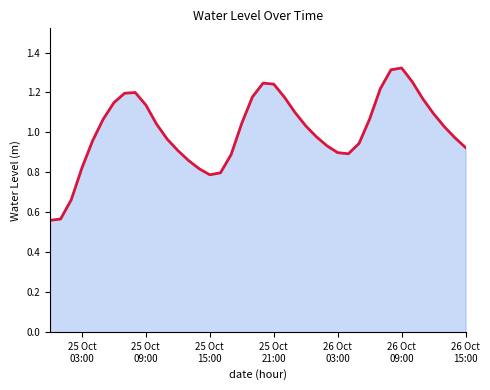

Does the chart display data point markers on the line(s)?

No